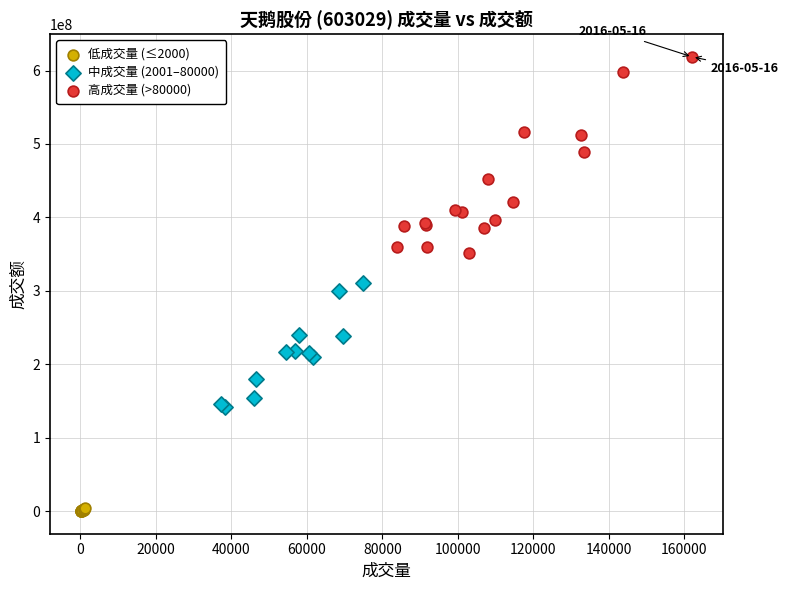

Which series has the largest Y range (max minus min)?

高成交量 (>80000)